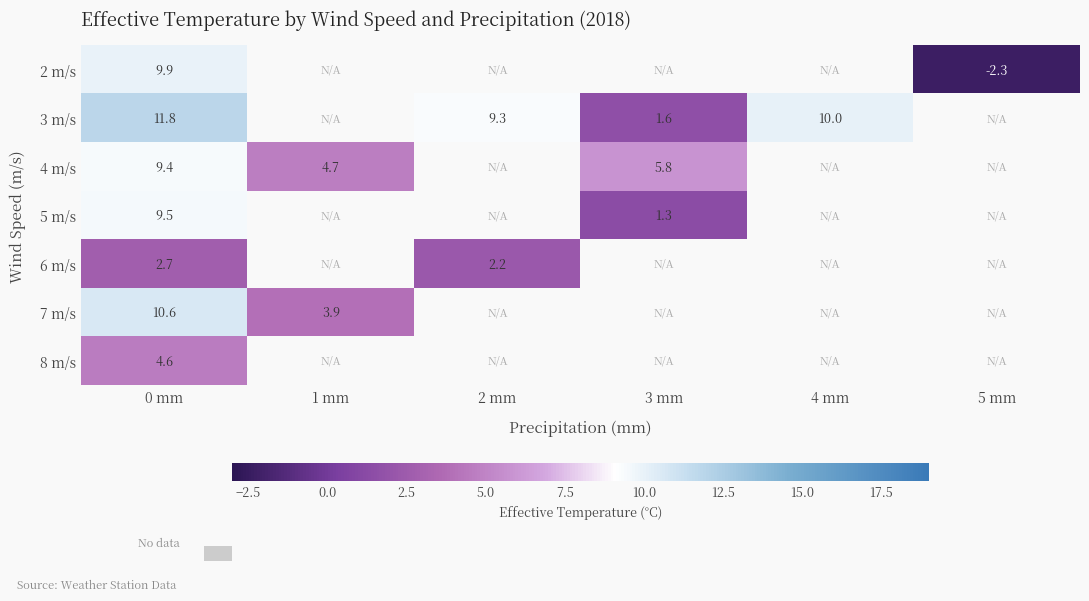

How many categories are shown in the chart?

6